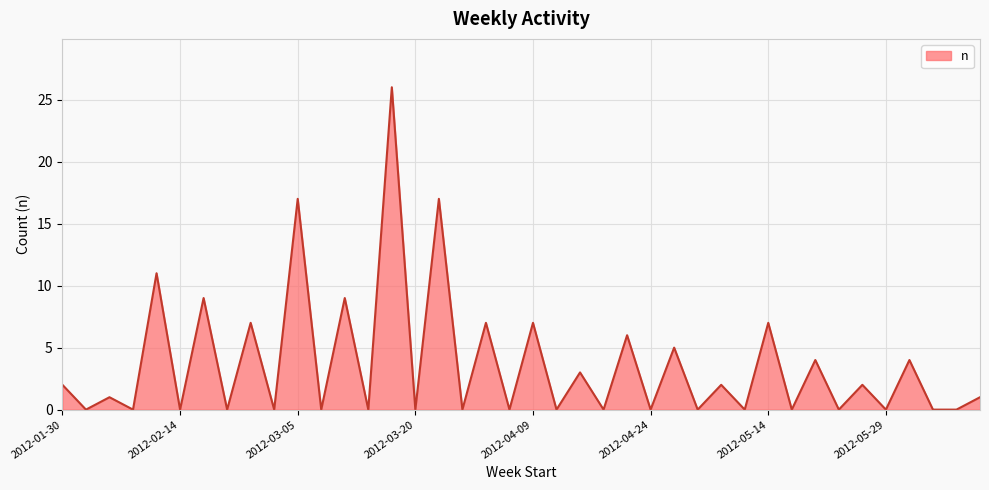

What is the difference between the maximum and minimum values?

26